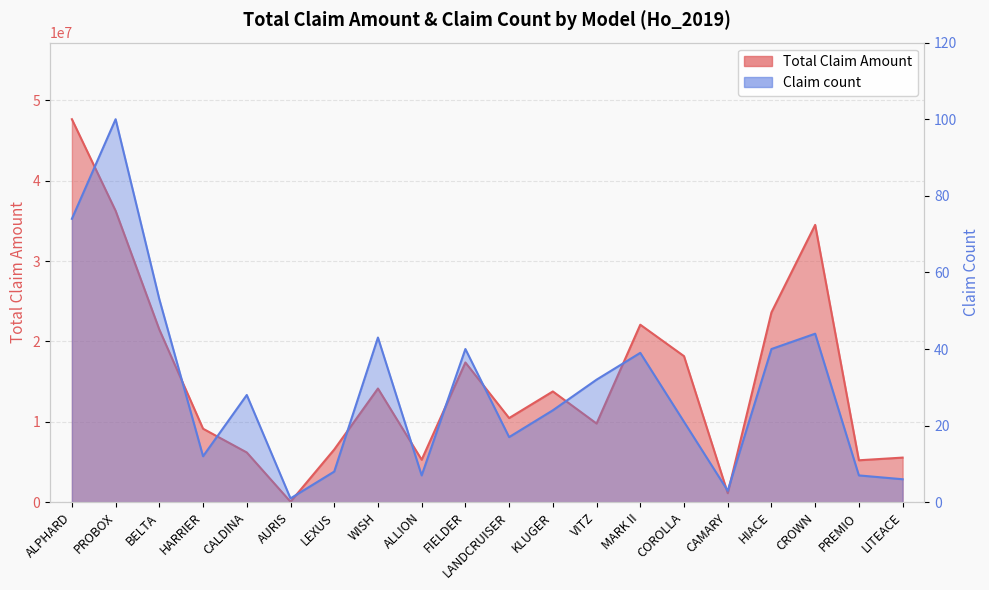

Where is the first local minimum for Claim count?

HARRIER